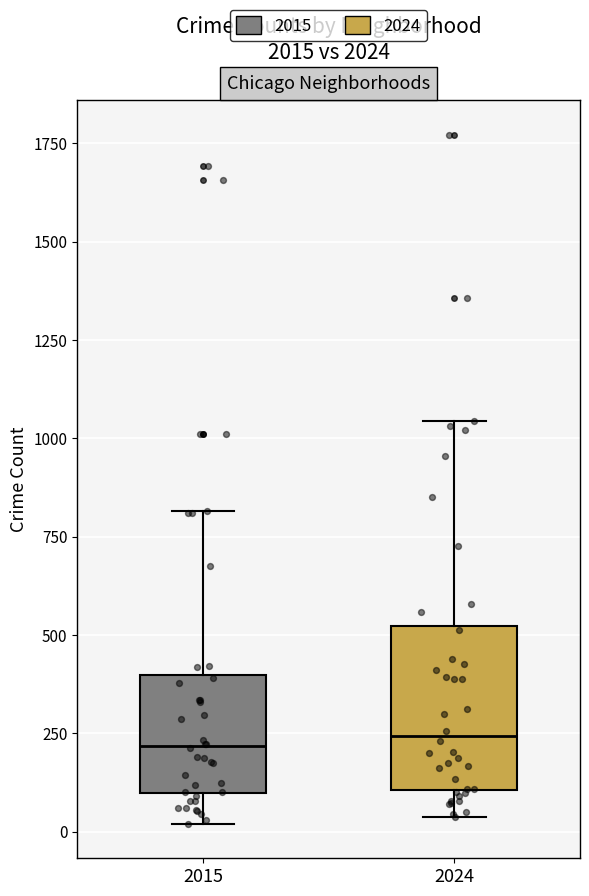

Reading left to right, transcribe this box plot: for each box, give where its median line is, the range the box spans, and where its two whiskers end, as read against the y-axis. The values are not printed on the chart, so give them approximately, as read against the axis.

2015: median 200, box 100 to 400, whiskers 0 to 800
2024: median 250, box 100 to 500, whiskers 50 to 1050